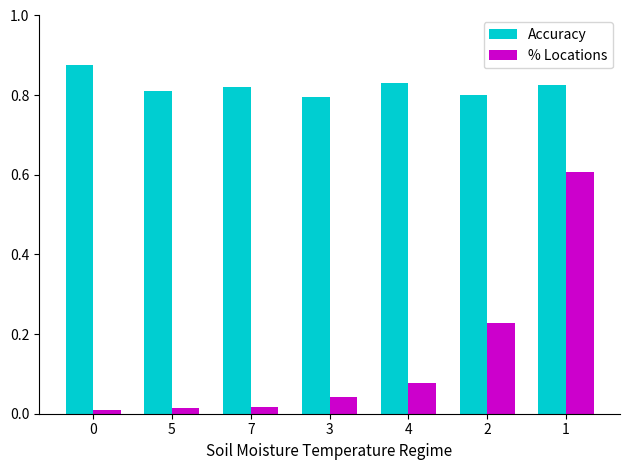

Rank the series by their average value, from lowest to highest.

% Locations, Accuracy